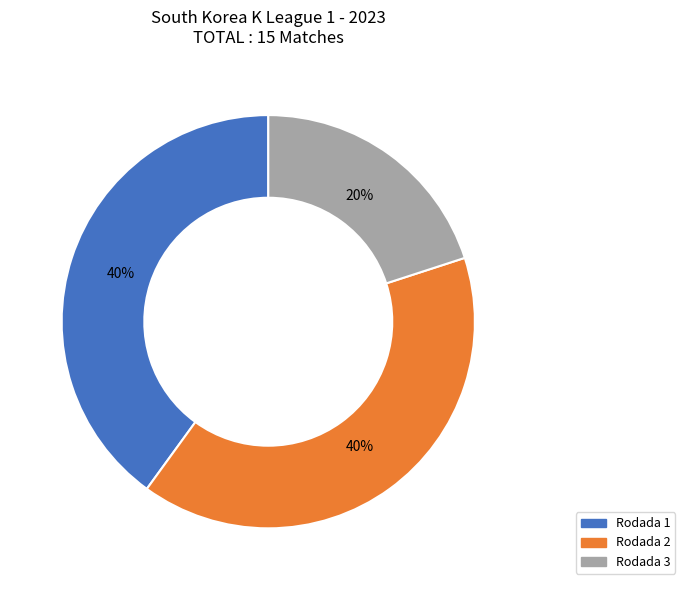

How many segments does this pie chart have?

3